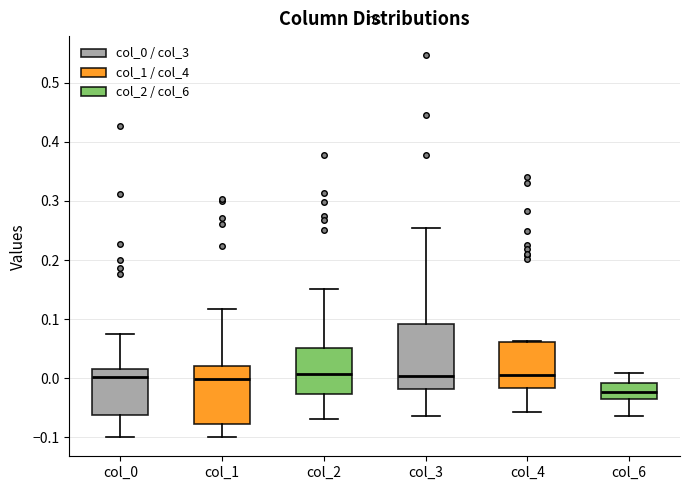

Reading left to right, transcribe this box plot: for each box, give where its median line is, the range the box spans, and where its two whiskers end, as read against the y-axis. The values are not printed on the chart, so give them approximately, as read against the axis.

col_0: median 0.00, box -0.06 to 0.02, whiskers -0.10 to 0.08
col_1: median 0.00, box -0.08 to 0.02, whiskers -0.10 to 0.12
col_2: median 0.01, box -0.03 to 0.05, whiskers -0.07 to 0.15
col_3: median 0.00, box -0.02 to 0.09, whiskers -0.06 to 0.25
col_4: median 0.01, box -0.02 to 0.06, whiskers -0.06 to 0.06
col_6: median -0.02, box -0.03 to -0.01, whiskers -0.06 to 0.01